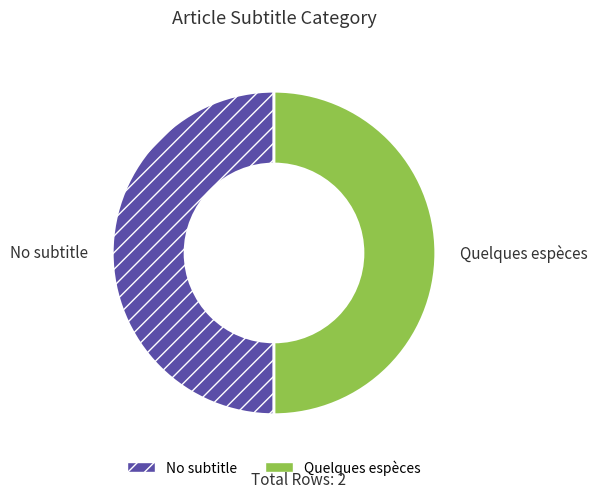

The Quelques espèces slice represents 50% of the pie. True or false?

True